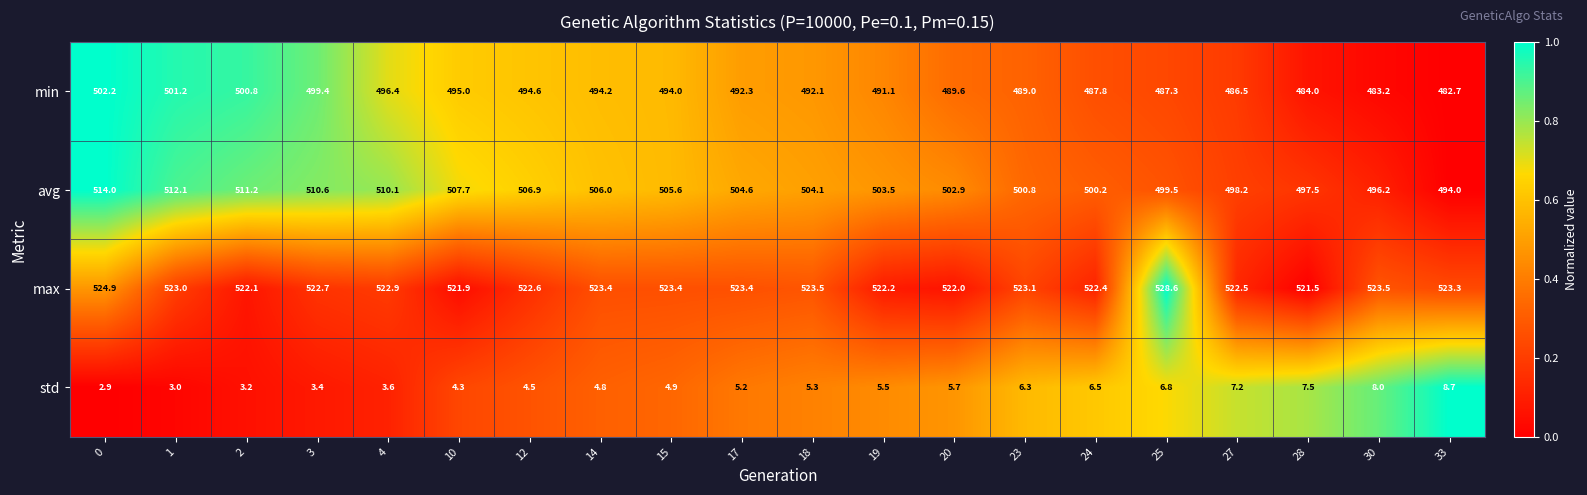

What is the average value of the std series?

5.4